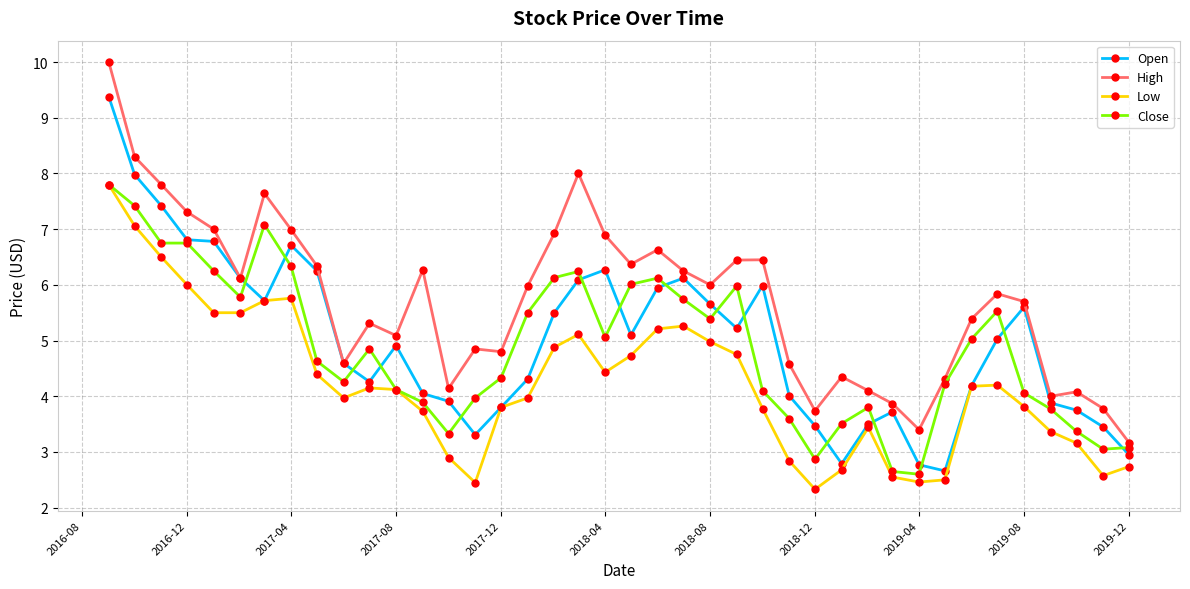

Does the chart display data point markers on the line(s)?

Yes